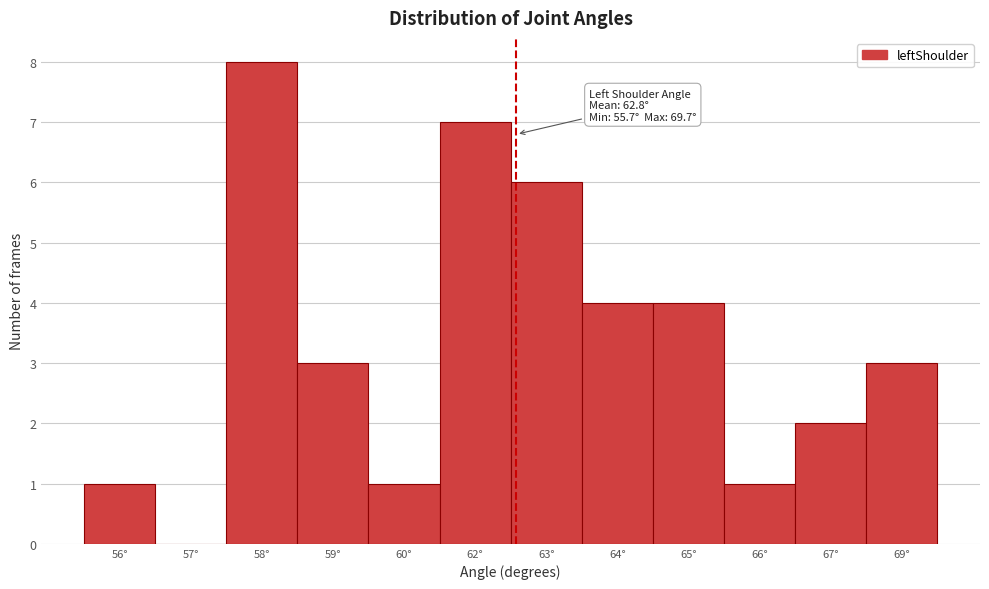

Reading left to right, list all the values displayed in this chart.

56°=1	57°=0	58°=8	59°=3	60°=1	62°=7	63°=6	64°=4	65°=4	66°=1	67°=2	69°=3